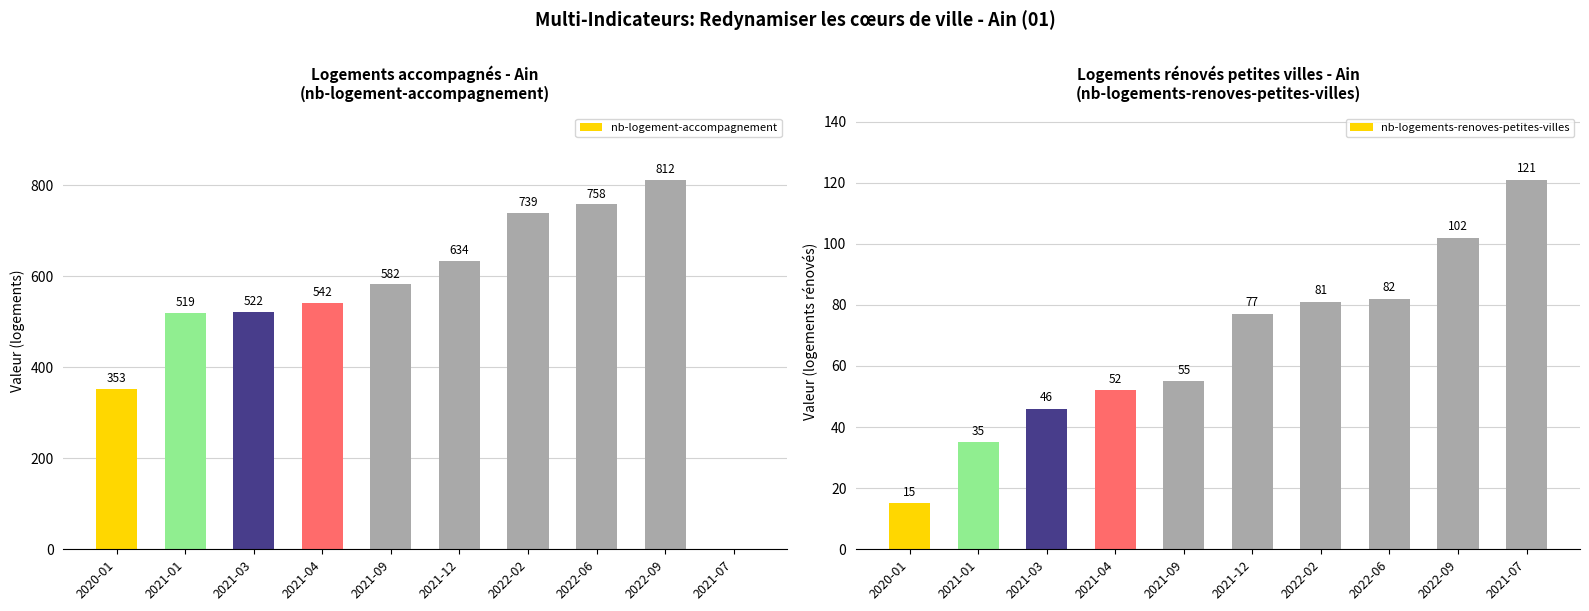

Is the value of nb-logement-accompagnement at 2021-03 greater than the value of nb-logements-renoves-petites-villes at 2021-04?

Yes